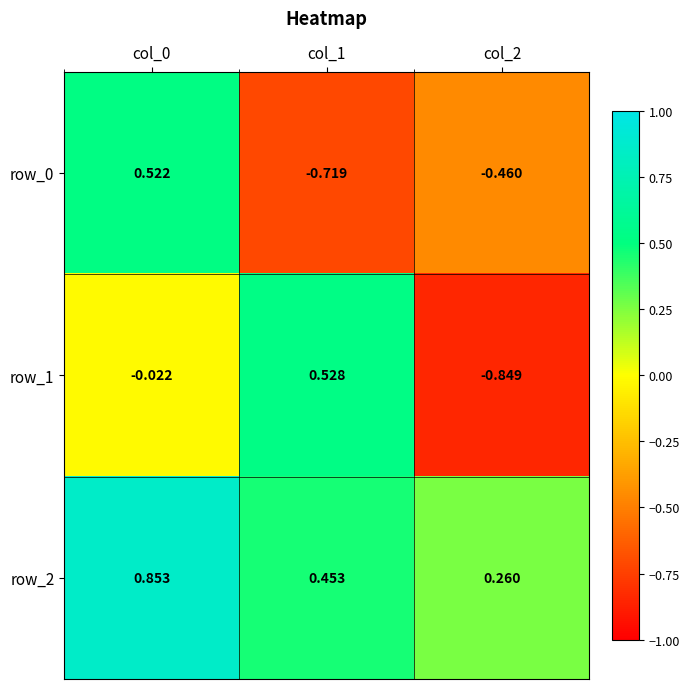

Is the value of row_0 at col_1 greater than the value of row_1 at col_1?

No